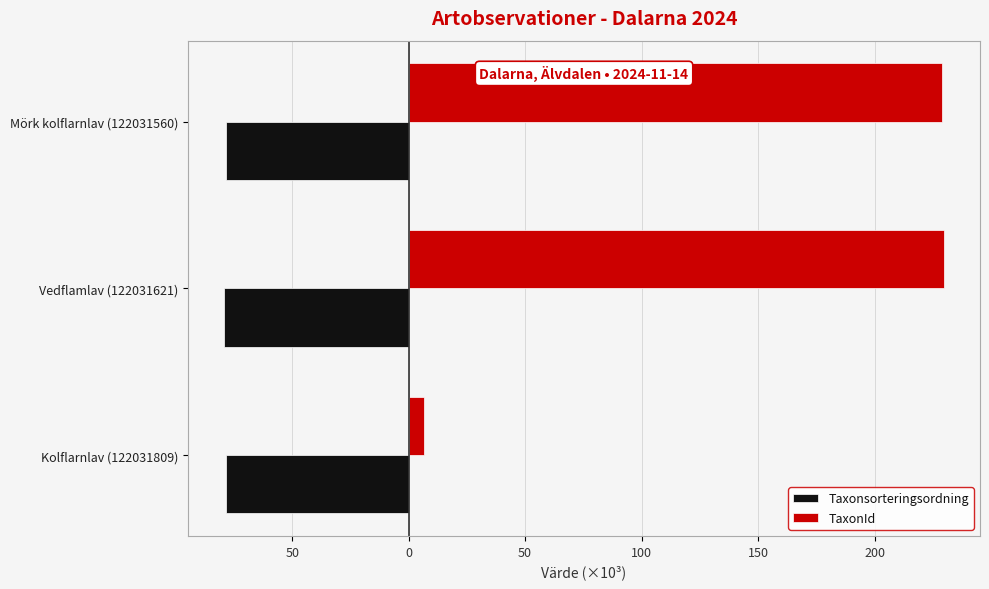

What are all the series names shown in the legend?

Taxonsorteringsordning, TaxonId